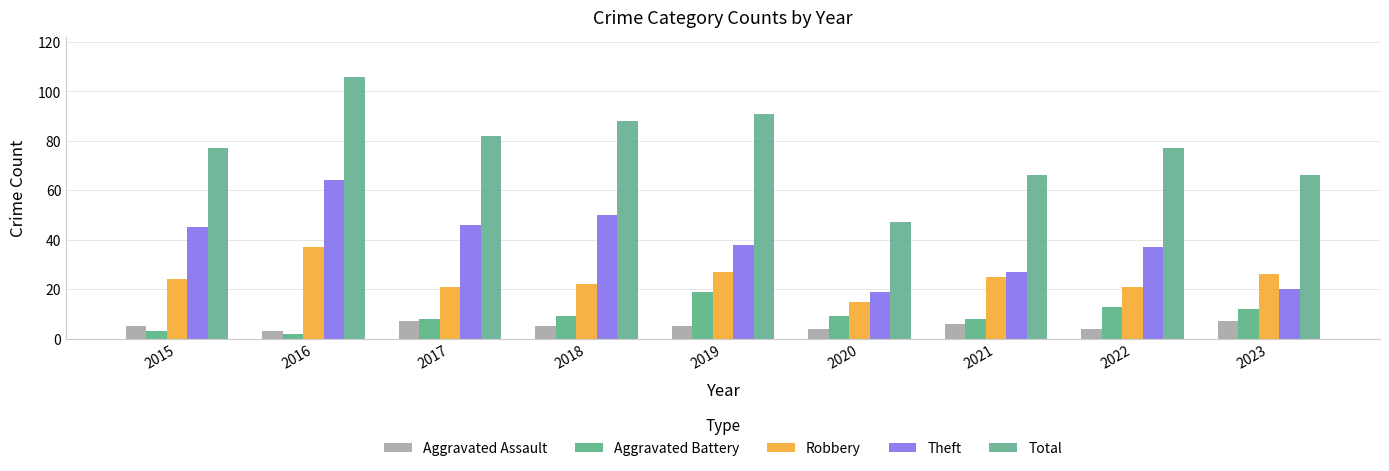

How many categories are shown in the chart?

9